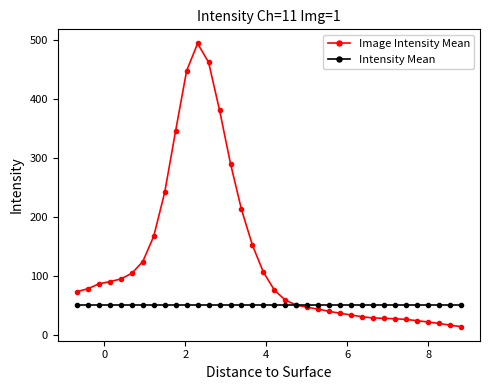

What is the difference between the maximum and minimum values in the Image Intensity Mean series?

479.5